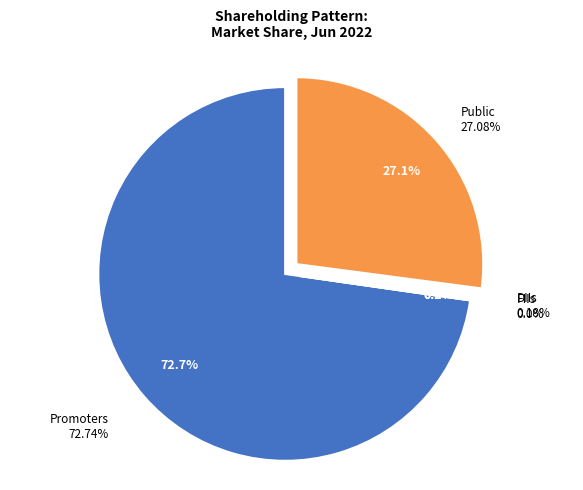

To the nearest percent, what is the difference between the largest and smallest slice percentages?

73%